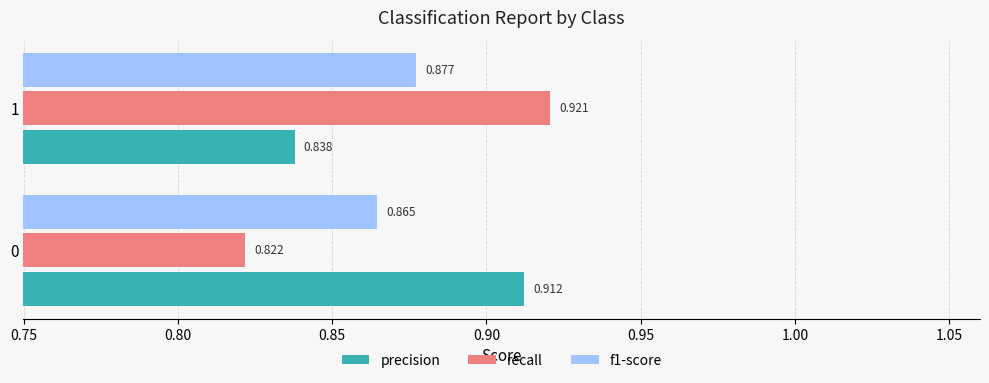

At which label is precision closest to 0?

1